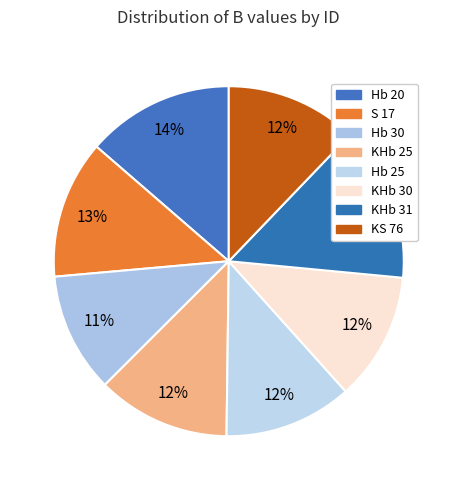

To the nearest percent, what portion does KHb 31 represent?

14%